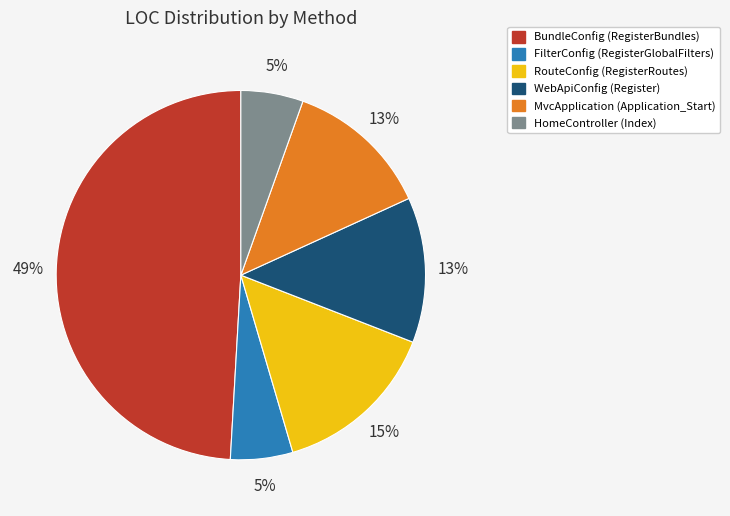

Combined, do HomeController (Index) and FilterConfig (RegisterGlobalFilters) account for over 50%?

No